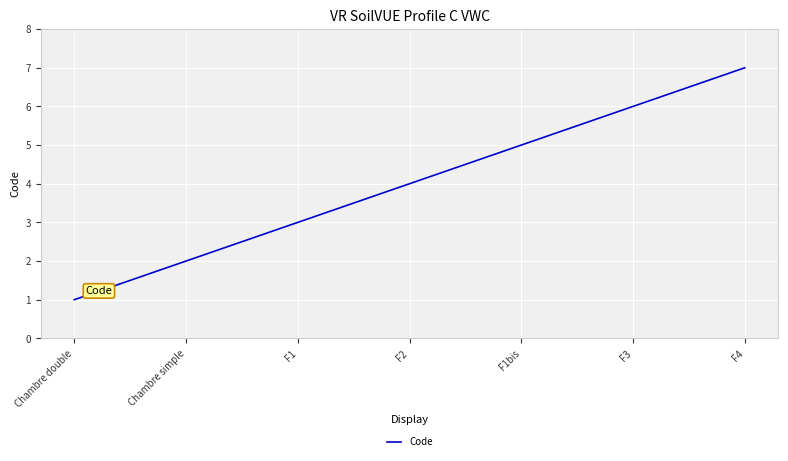

Is this an area chart (filled region under the line)?

No